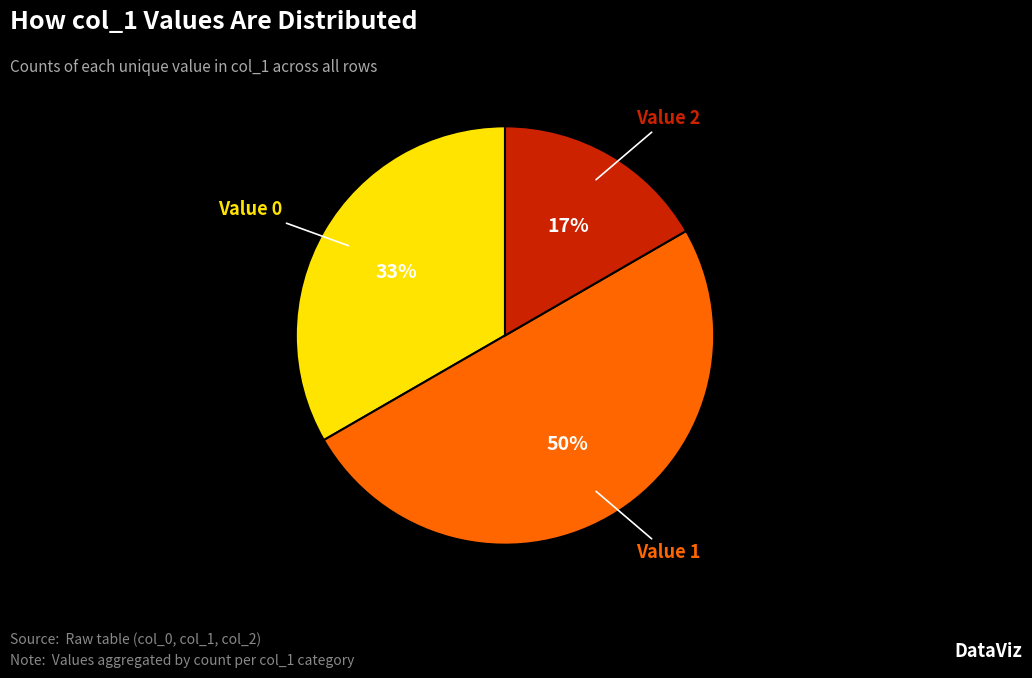

Which category has the biggest portion of the pie?

Value 1